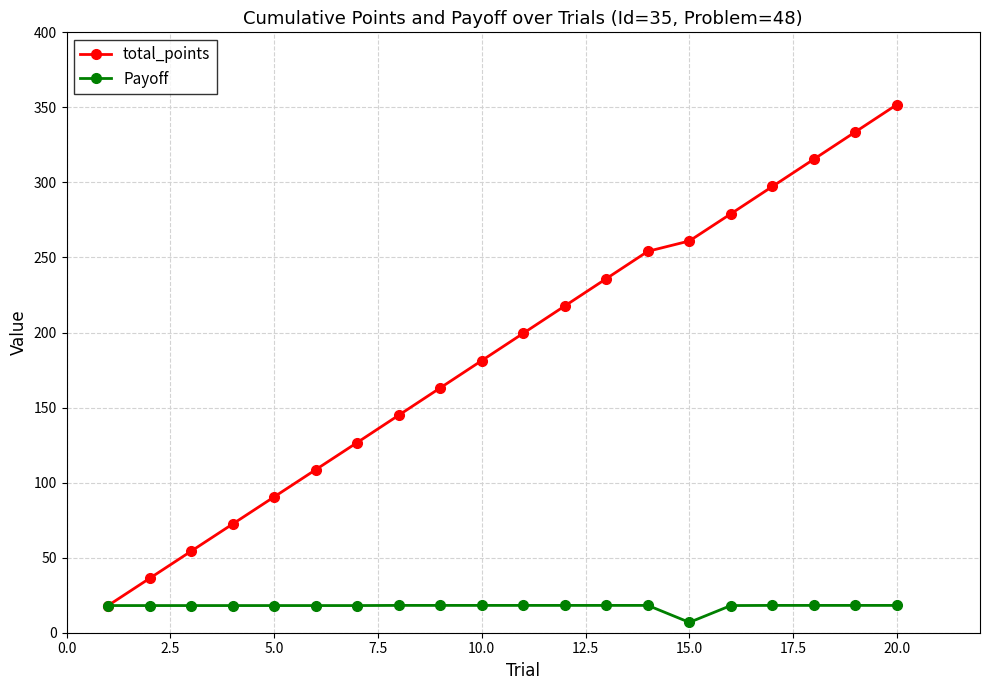

What is the average value of the total_points series?

187.1